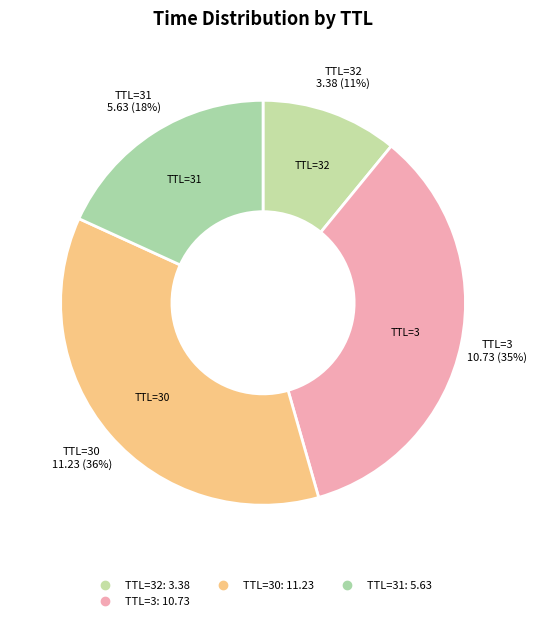

How many segments does this pie chart have?

4